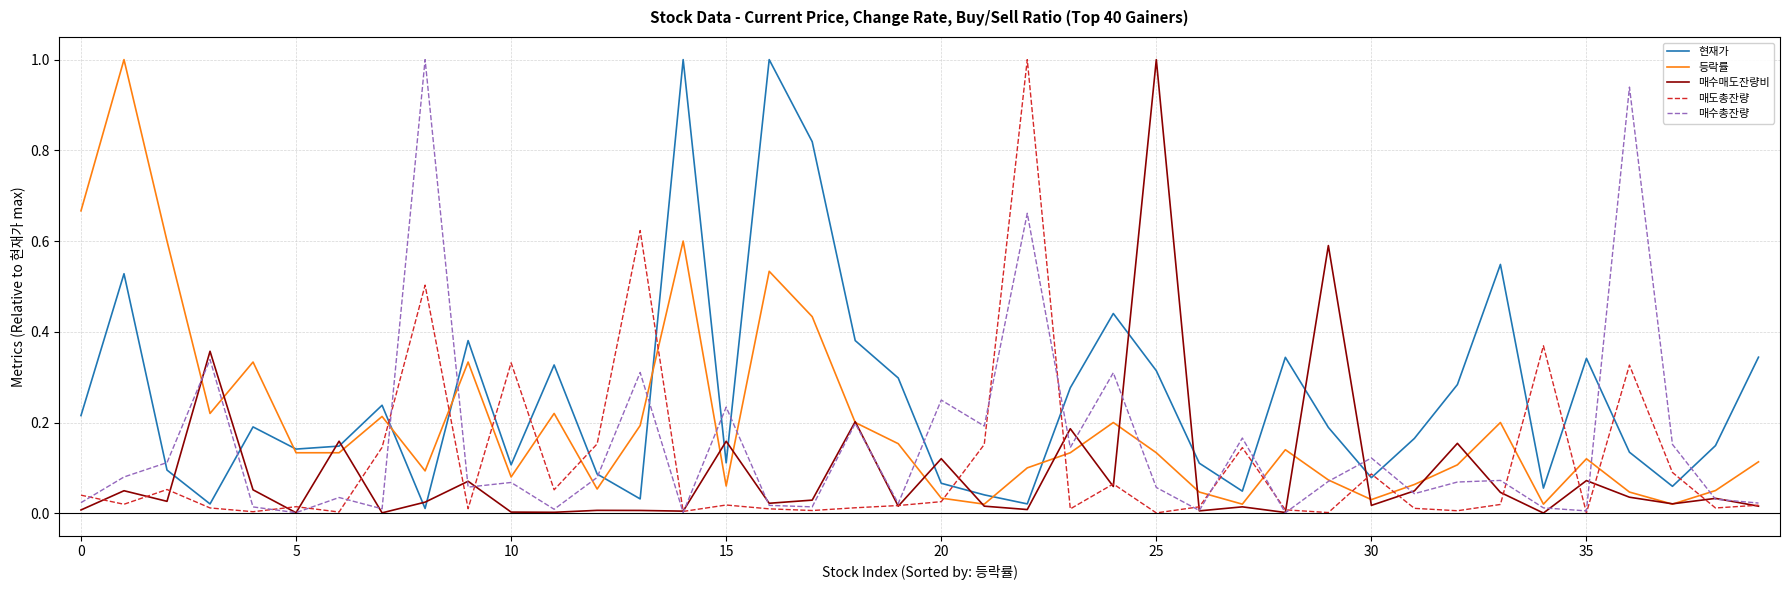

What is the greatest value displayed?

1.0